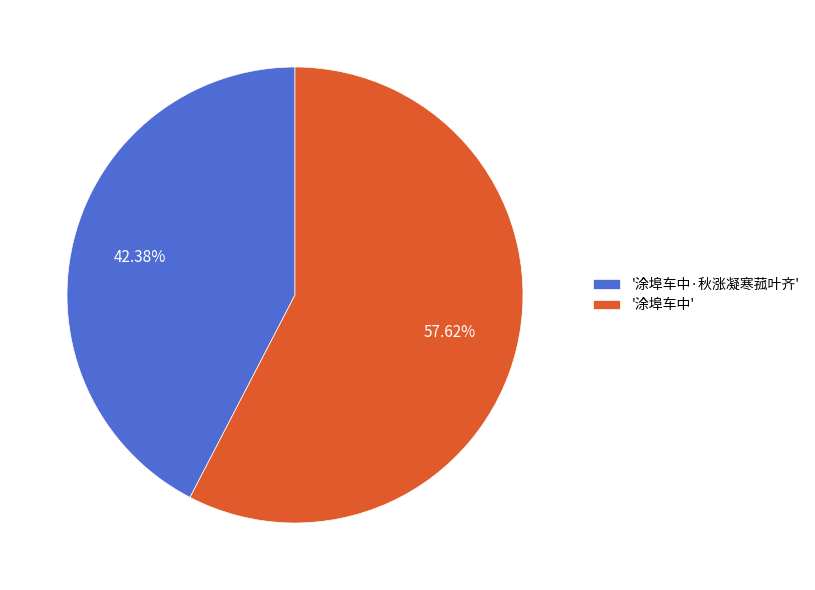

Does '涂埠车中·秋涨凝寒菰叶齐' represent more than half of the total?

No